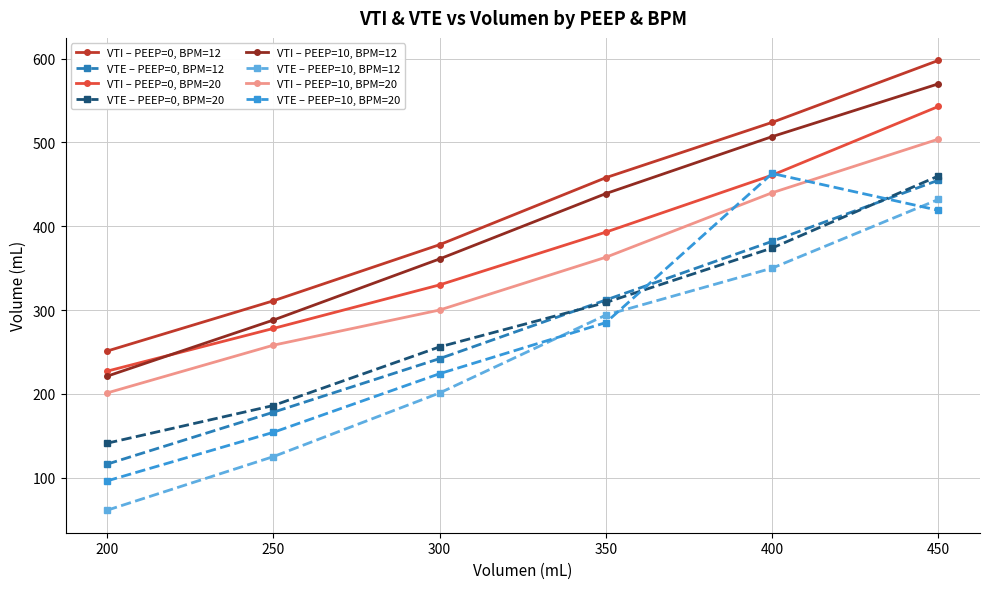

True or false: VTI – PEEP=0, BPM=12 and VTI – PEEP=0, BPM=20 cross at least once.

False